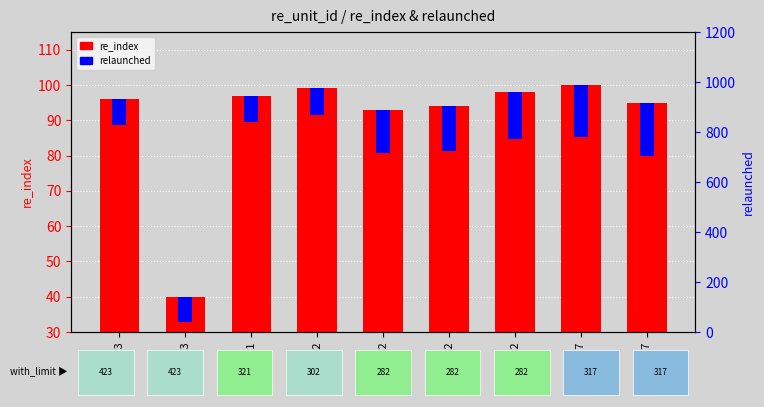

True or false: re_index has a value of 30.8 at 282.

False